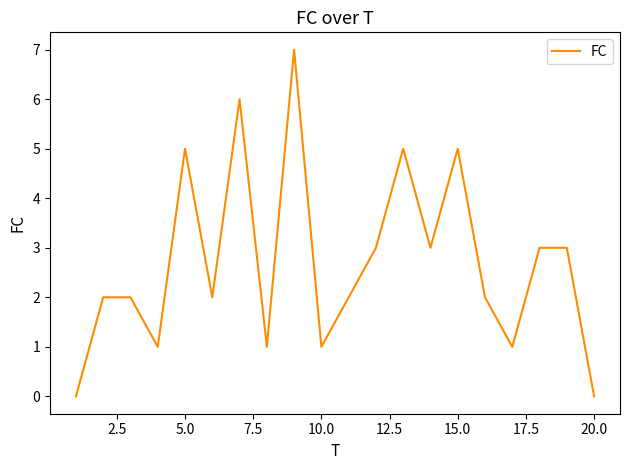

Does the chart display data point markers on the line(s)?

No